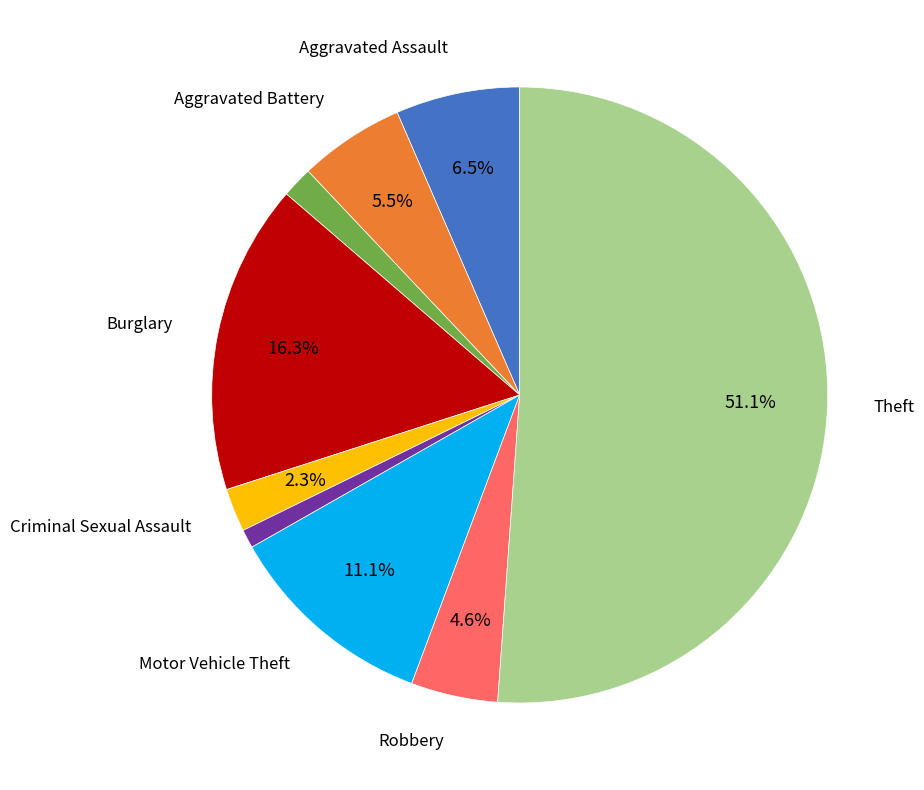

How many slices are in this pie chart?

9